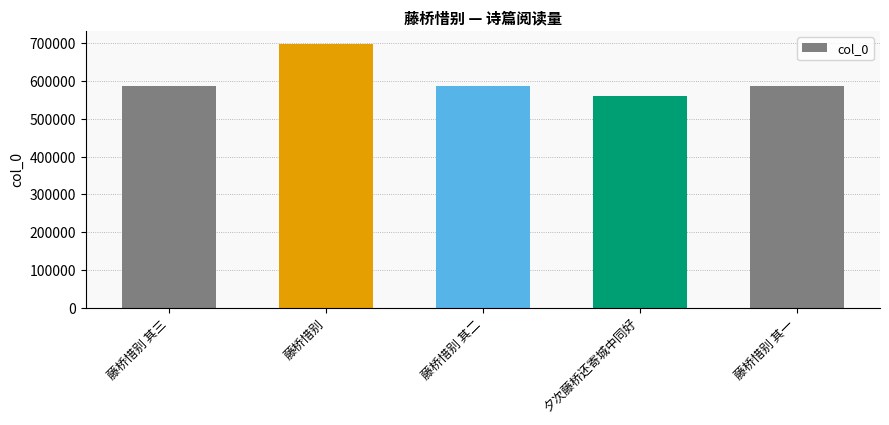

Approximately how many times larger is the value at 藤桥惜别 其二 compared to 藤桥惜别 其一?

1.0